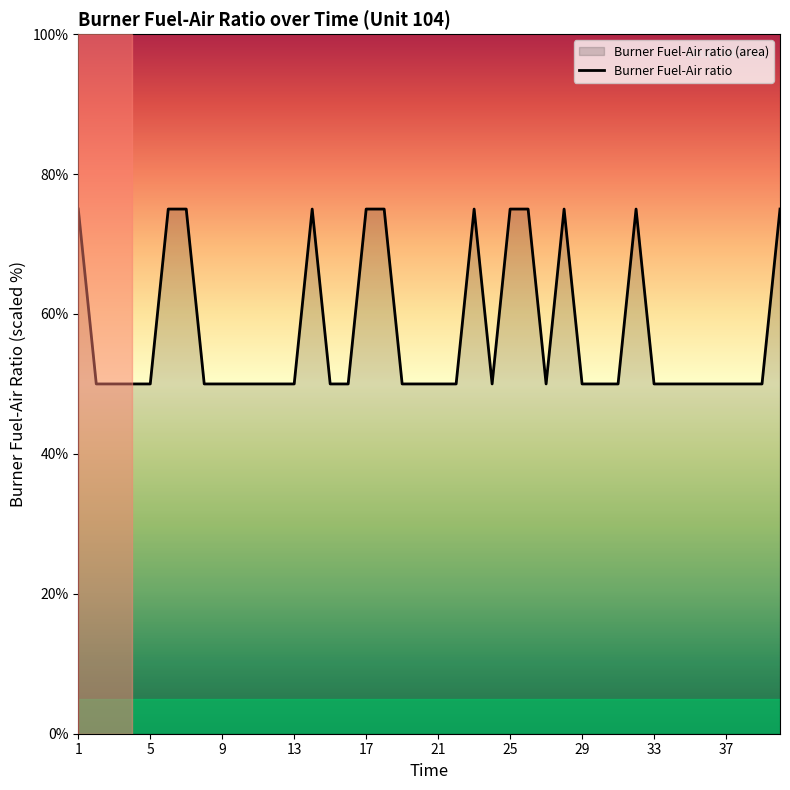

How many data points are above 50?

12